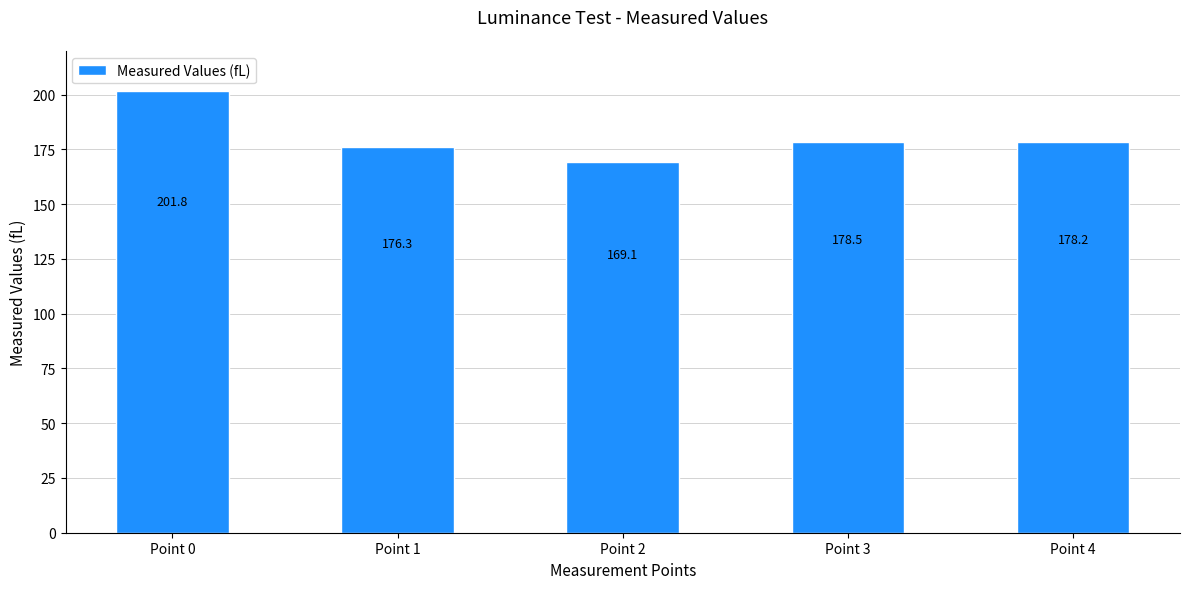

Reading right to left, extract all data points from this chart.

Point 4=178.2	Point 3=178.5	Point 2=169.1	Point 1=176.3	Point 0=201.8